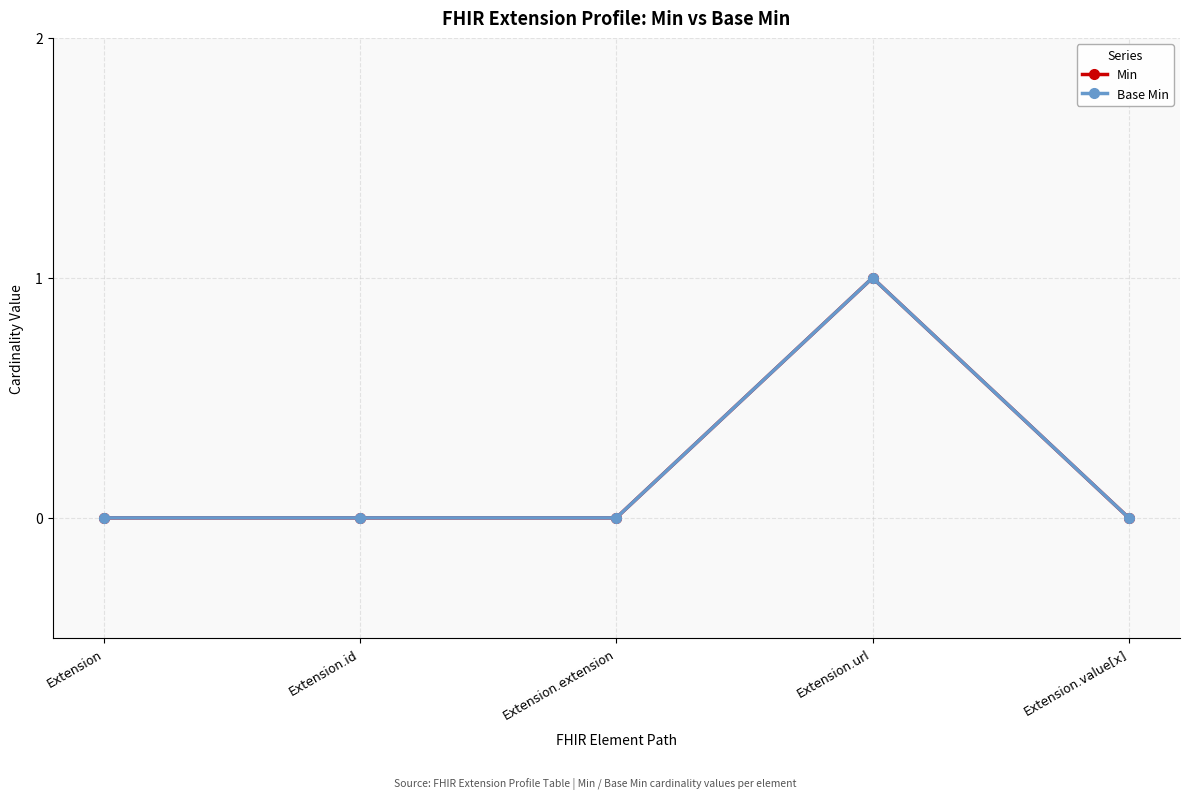

Is this an area chart (filled region under the line)?

No